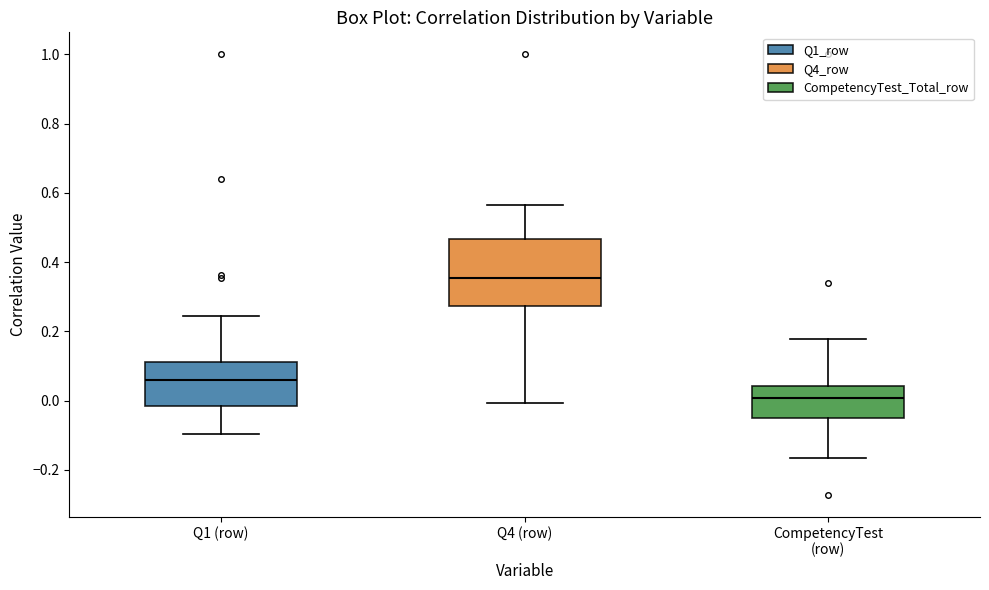

Where does the median line of the box for Q1 (row) sit on the y-axis? The values are not printed on the chart, so give them approximately, as read against the axis.

0.06